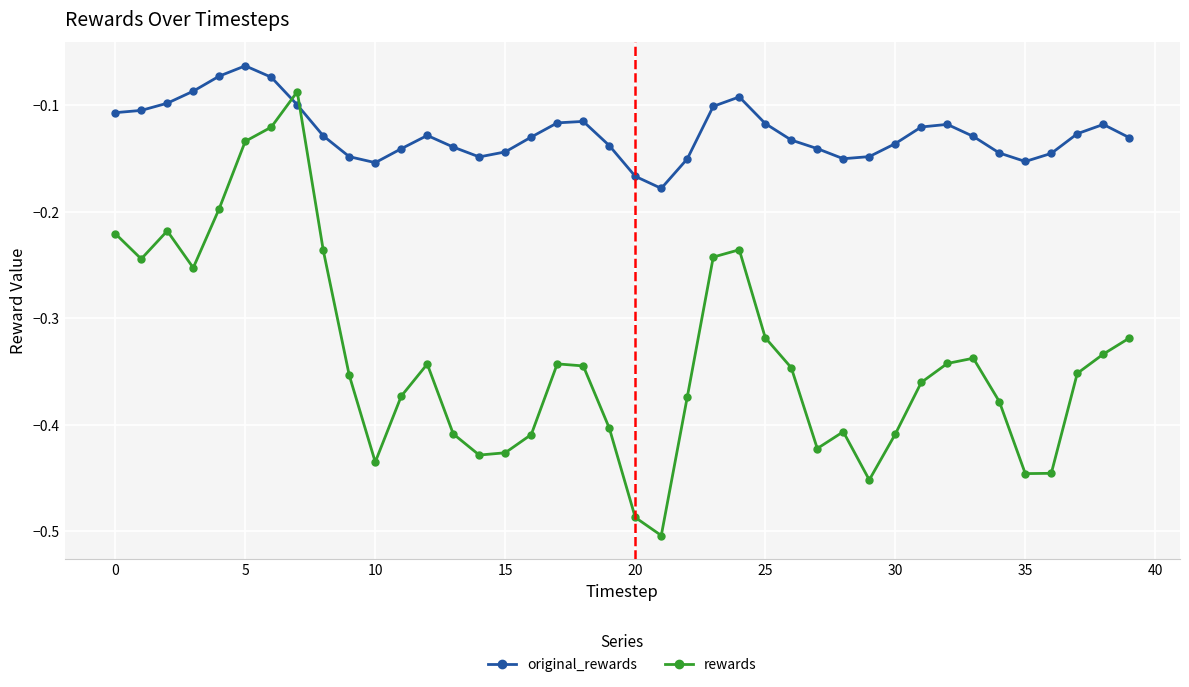

What are all the series names shown in the legend?

original_rewards, rewards